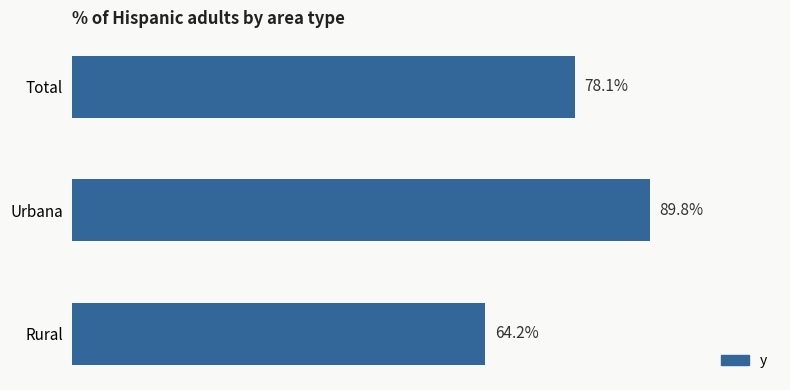

List the labels in order of value, smallest first.

Rural, Total, Urbana